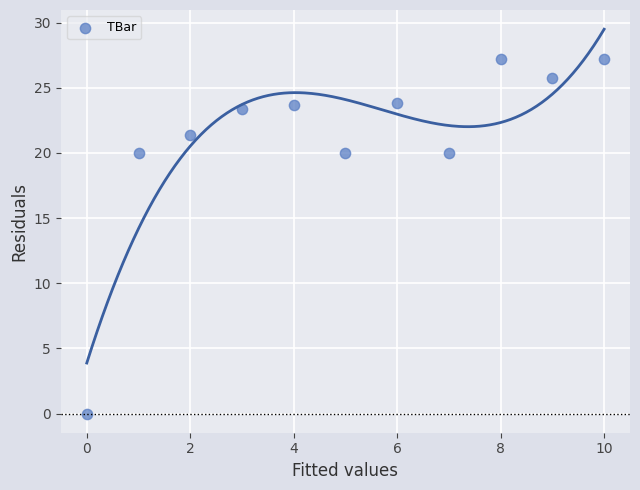

What is the average Y value?

21.1